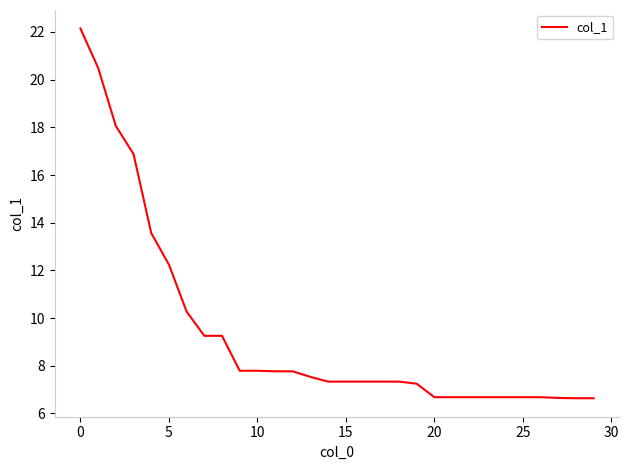

What is the difference between the maximum and minimum values?

15.5